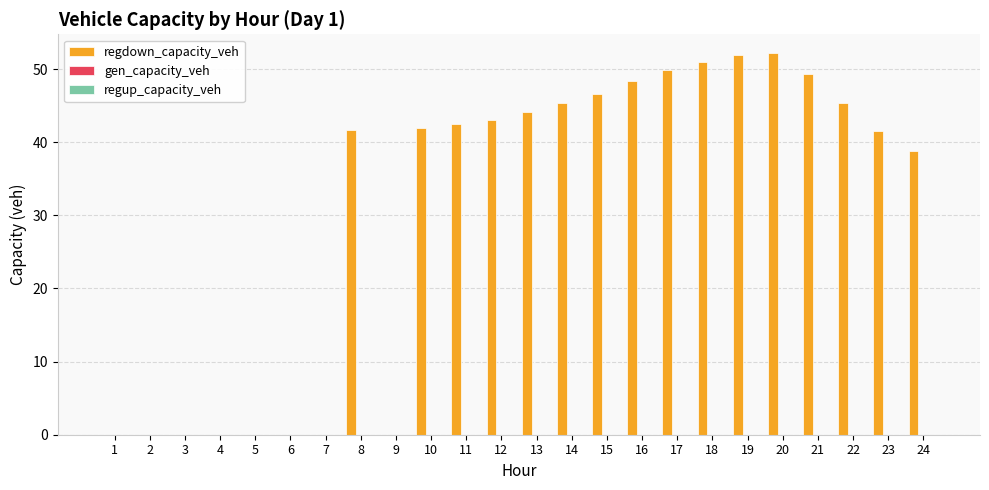

What is the sum of all values?

733.6